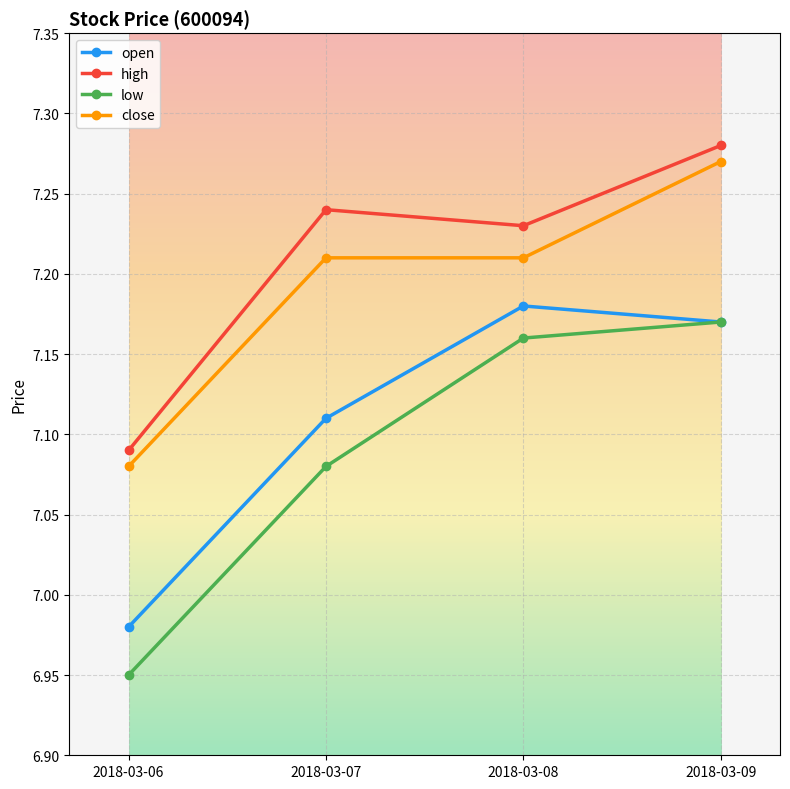

What is the difference between the highest and lowest values at 2018-03-08?

0.1